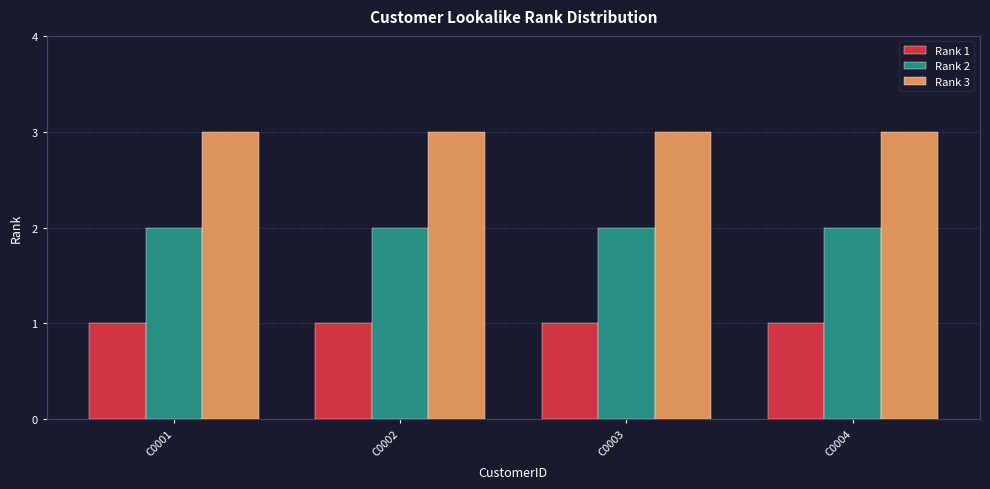

What is the value of the Rank 3 bar at the 3rd from the left?

3